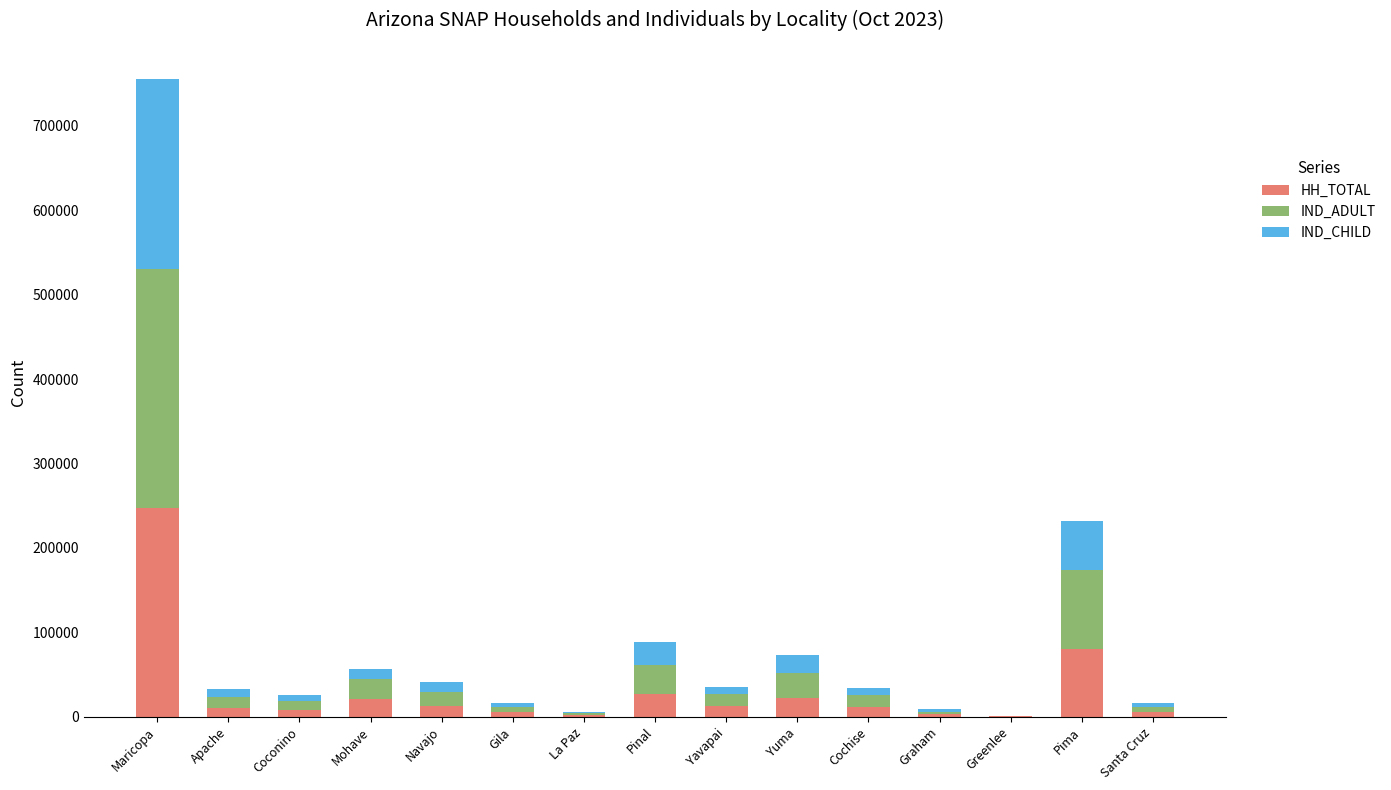

True or false: HH_TOTAL has a value of 427149 at Maricopa.

False